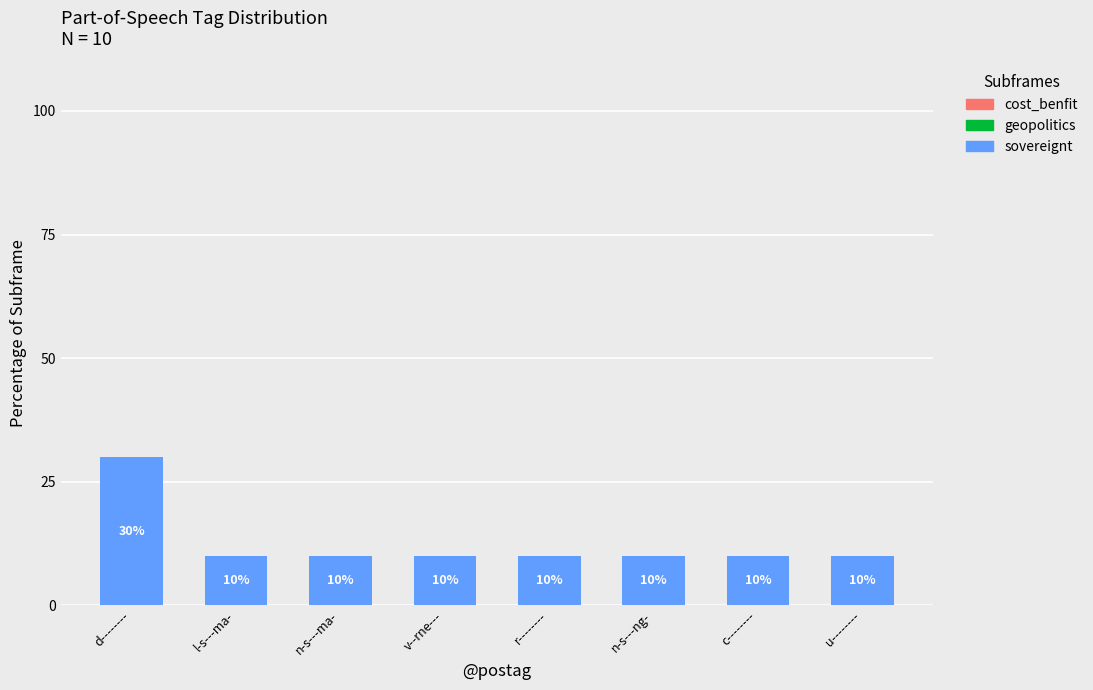

Reading right to left, list all the values displayed in this chart.

u--------=10	c--------=10	n-s---ng-=10	r--------=10	v--rne---=10	n-s---ma-=10	l-s---ma-=10	d--------=30